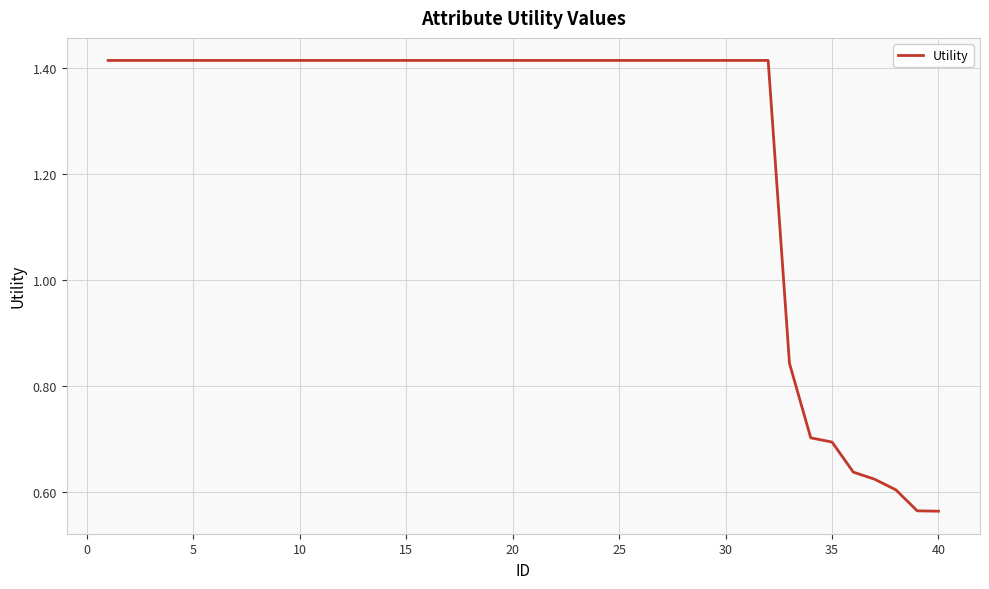

What is the difference between the maximum and minimum values?

0.9